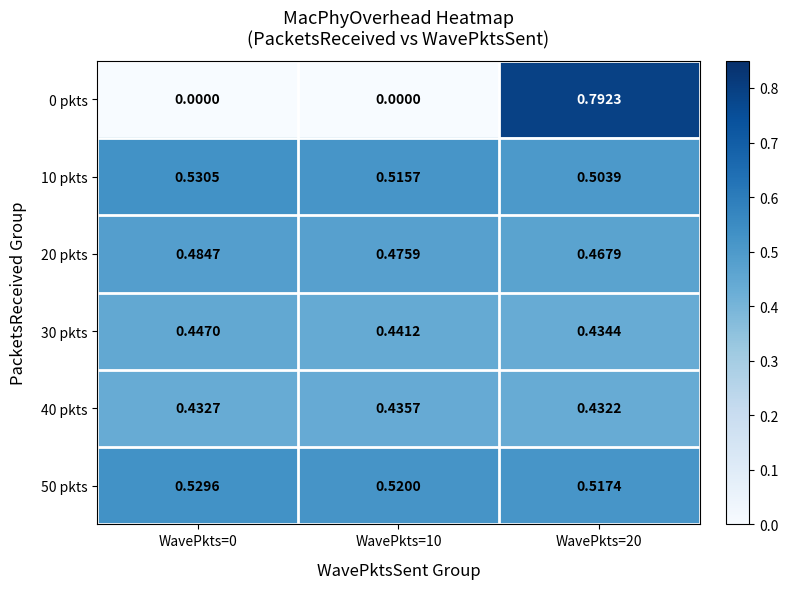

Is the value of 50 pkts at WavePkts=20 greater than the value of 20 pkts at WavePkts=0?

Yes